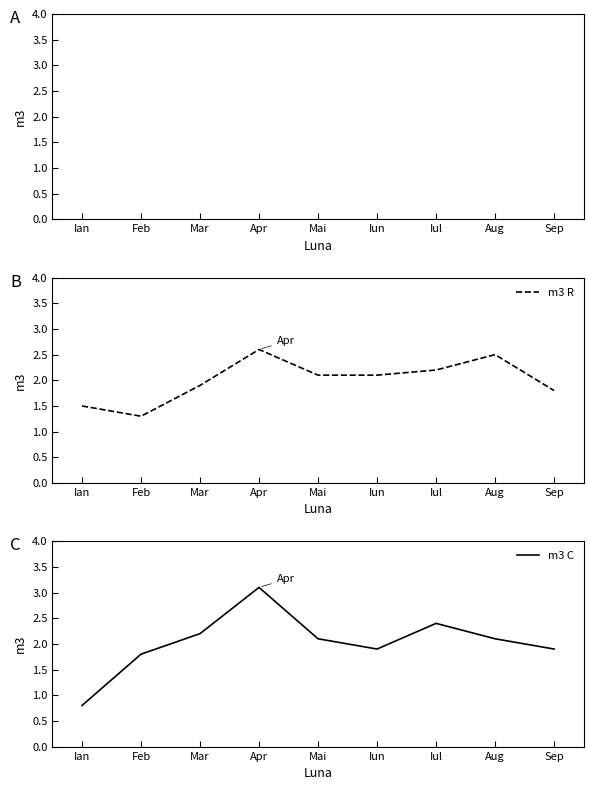

Reading left to right, extract all data points from this chart.

m3 R: Ian=1.5	Feb=1.3	Mar=1.9	Apr=2.6	Mai=2.1	Iun=2.1	Iul=2.2	Aug=2.5	Sep=1.8
m3 C: Ian=0.8	Feb=1.8	Mar=2.2	Apr=3.1	Mai=2.1	Iun=1.9	Iul=2.4	Aug=2.1	Sep=1.9